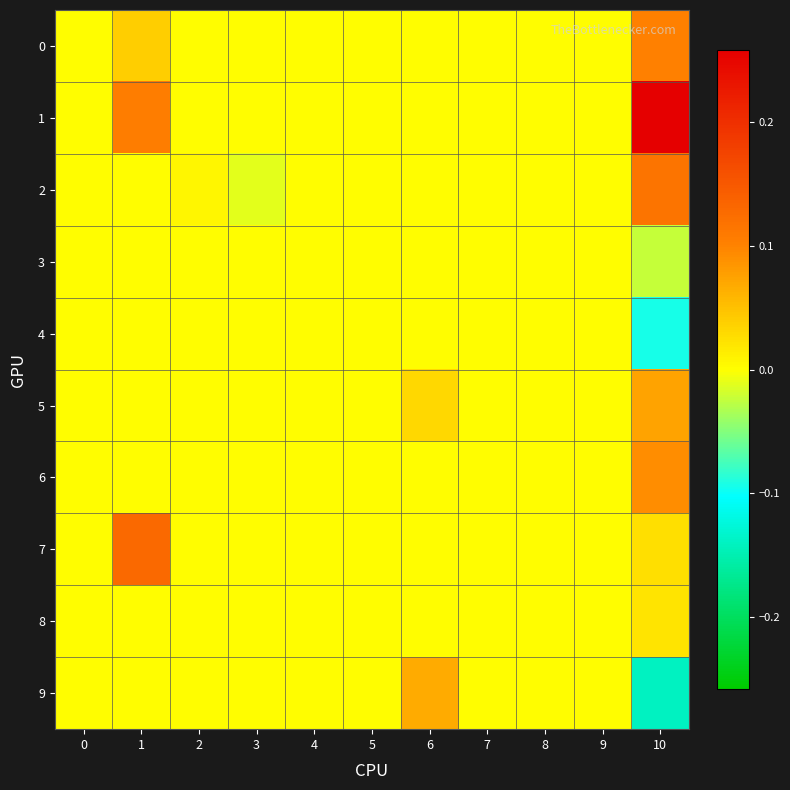

Reading left to right, list all the values displayed in this chart.

0: 0=0.0	1=0.0	2=0.0	3=0.0	4=0.0	5=0.0	6=0.0	7=0.0	8=0.0	9=0.0	10=0.1
1: 0=0.0	1=0.1	2=0.0	3=0.0	4=0.0	5=0.0	6=0.0	7=0.0	8=0.0	9=0.0	10=0.3
2: 0=0.0	1=0.0	2=0.0	3=-0.0	4=0.0	5=0.0	6=0.0	7=0.0	8=0.0	9=0.0	10=0.1
3: 0=0.0	1=0.0	2=0.0	3=0.0	4=0.0	5=0.0	6=0.0	7=0.0	8=0.0	9=0.0	10=-0.0
4: 0=0.0	1=0.0	2=0.0	3=0.0	4=0.0	5=0.0	6=0.0	7=0.0	8=0.0	9=0.0	10=-0.1
5: 0=0.0	1=0.0	2=0.0	3=0.0	4=0.0	5=0.0	6=0.0	7=0.0	8=0.0	9=0.0	10=0.1
6: 0=0.0	1=0.0	2=0.0	3=0.0	4=0.0	5=0.0	6=0.0	7=0.0	8=0.0	9=0.0	10=0.1
7: 0=0.0	1=0.1	2=0.0	3=0.0	4=0.0	5=0.0	6=0.0	7=0.0	8=0.0	9=0.0	10=0.0
8: 0=0.0	1=0.0	2=0.0	3=0.0	4=0.0	5=0.0	6=0.0	7=0.0	8=0.0	9=0.0	10=0.0
9: 0=0.0	1=0.0	2=0.0	3=0.0	4=0.0	5=0.0	6=0.1	7=0.0	8=0.0	9=0.0	10=-0.1